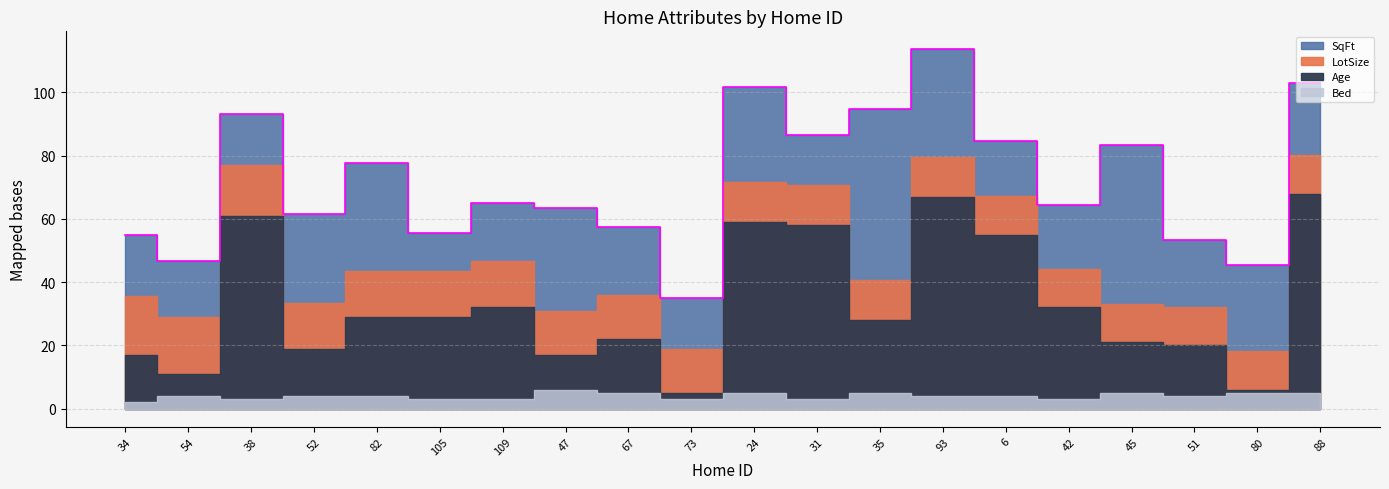

What is the difference between the highest and lowest values at 45?

45.2